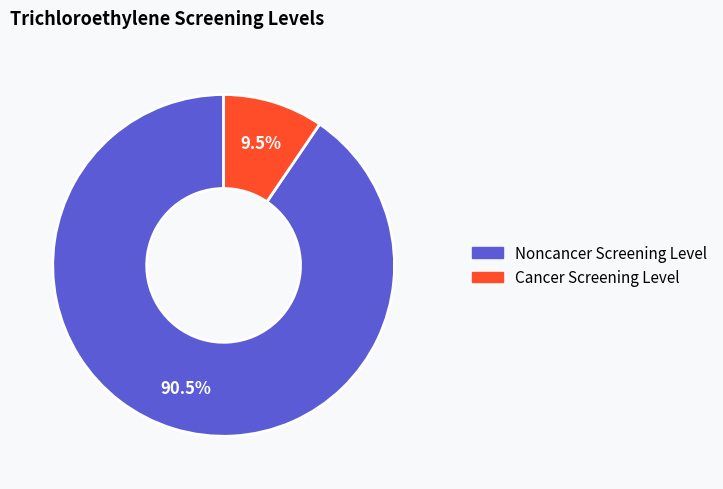

True or false: Cancer Screening Level accounts for 1% of the total.

False